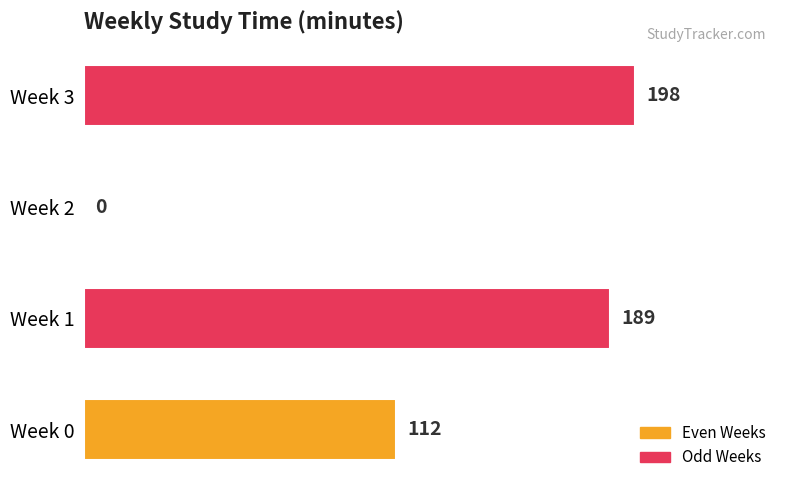

Are the bars grouped side by side (vs. stacked)?

No